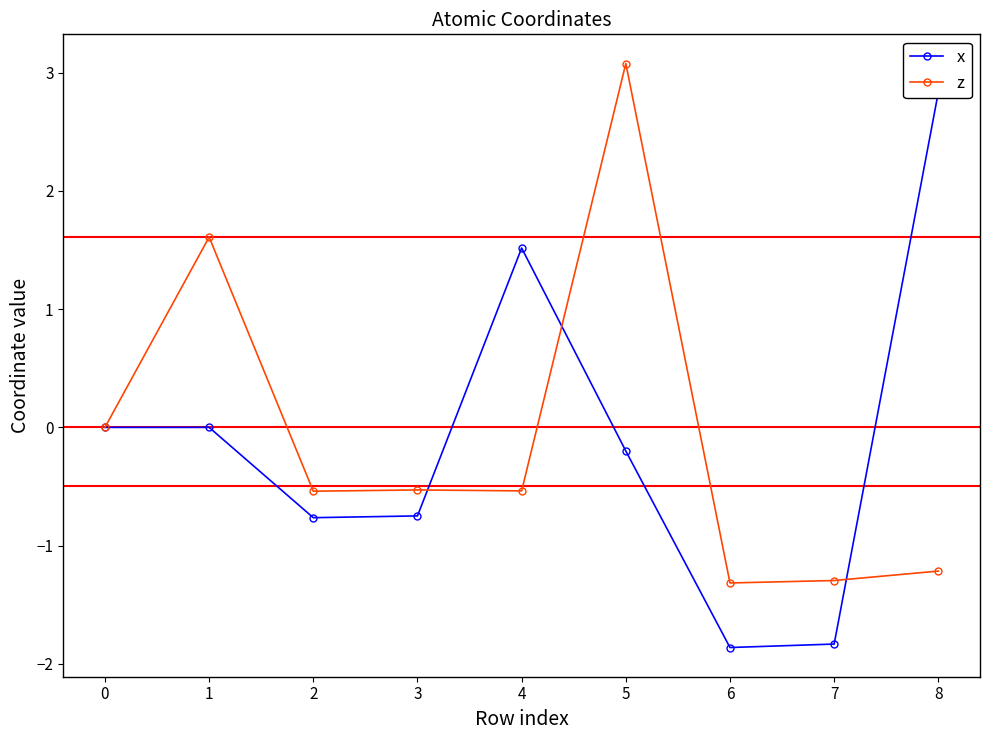

How many values in the z series exceed 0?

2